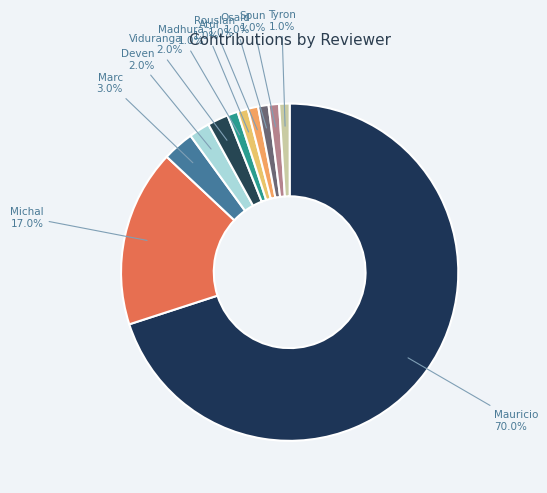

How many slices are in this pie chart?

11